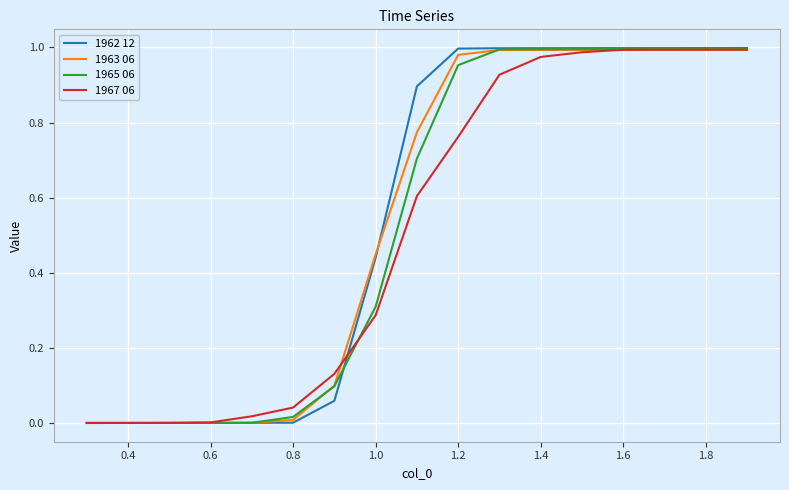

Which series has the widest spread of values?

1962 12